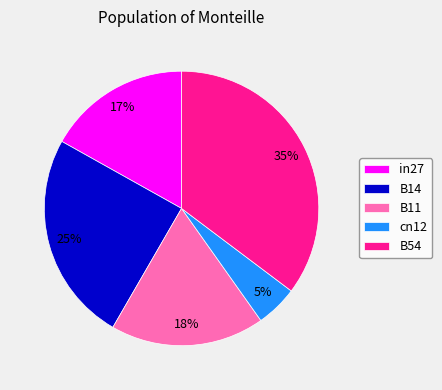

What is the smallest slice in the pie chart?

cn12